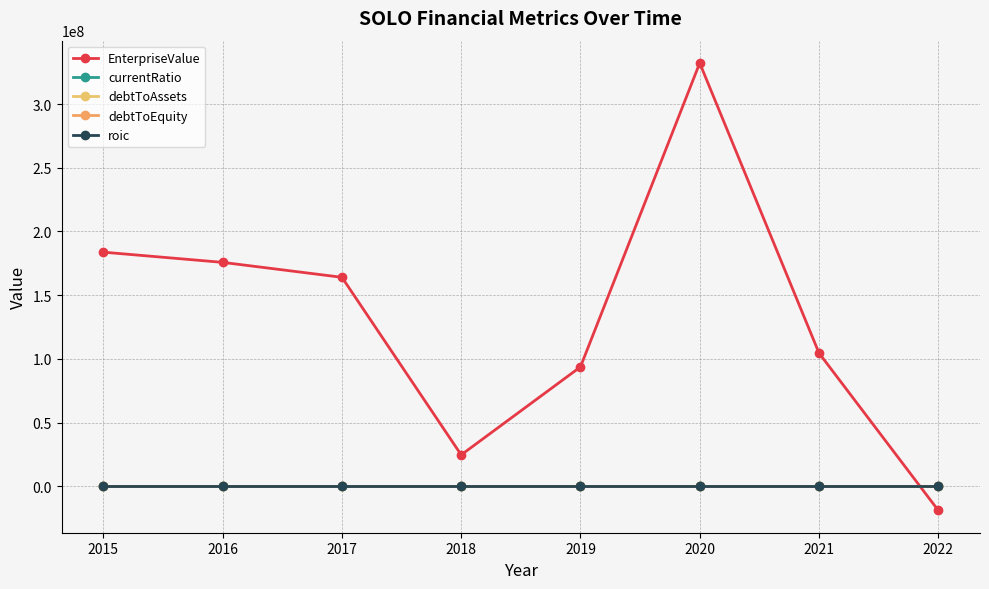

How many lines are shown in the chart?

5